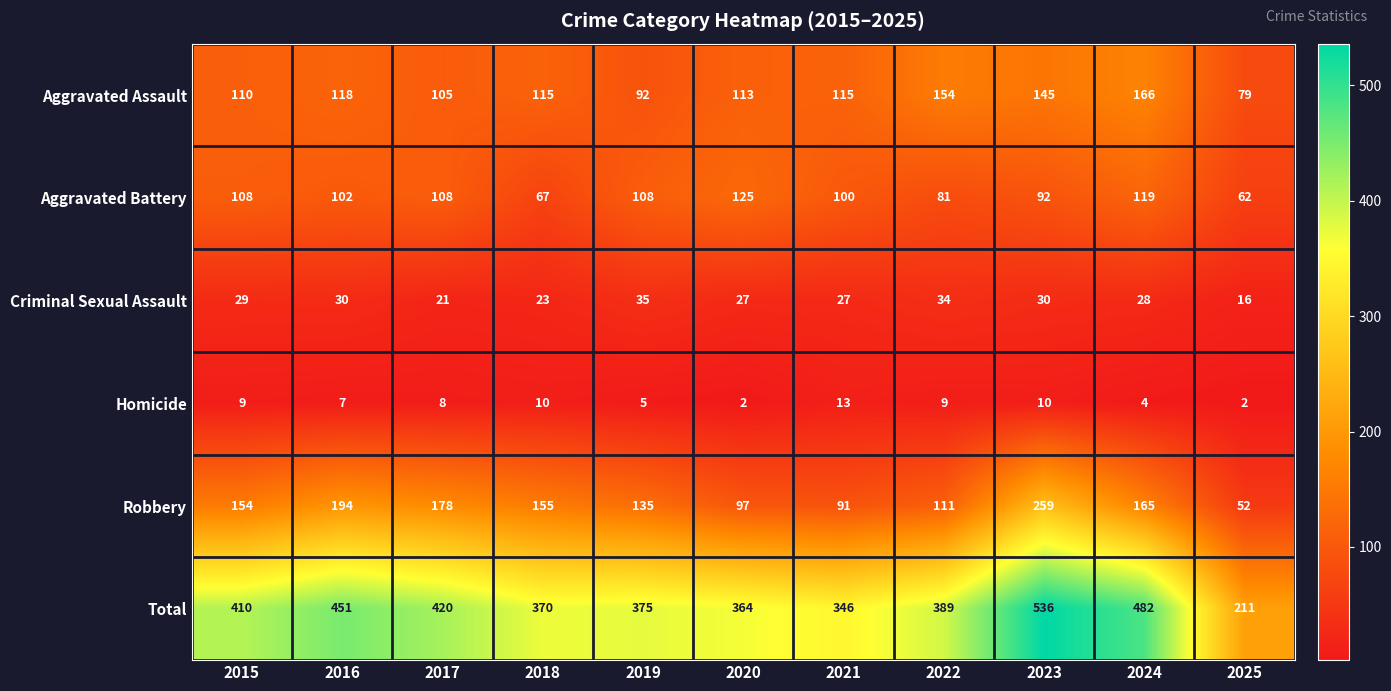

At how many categories does at least one series exceed 464?

2